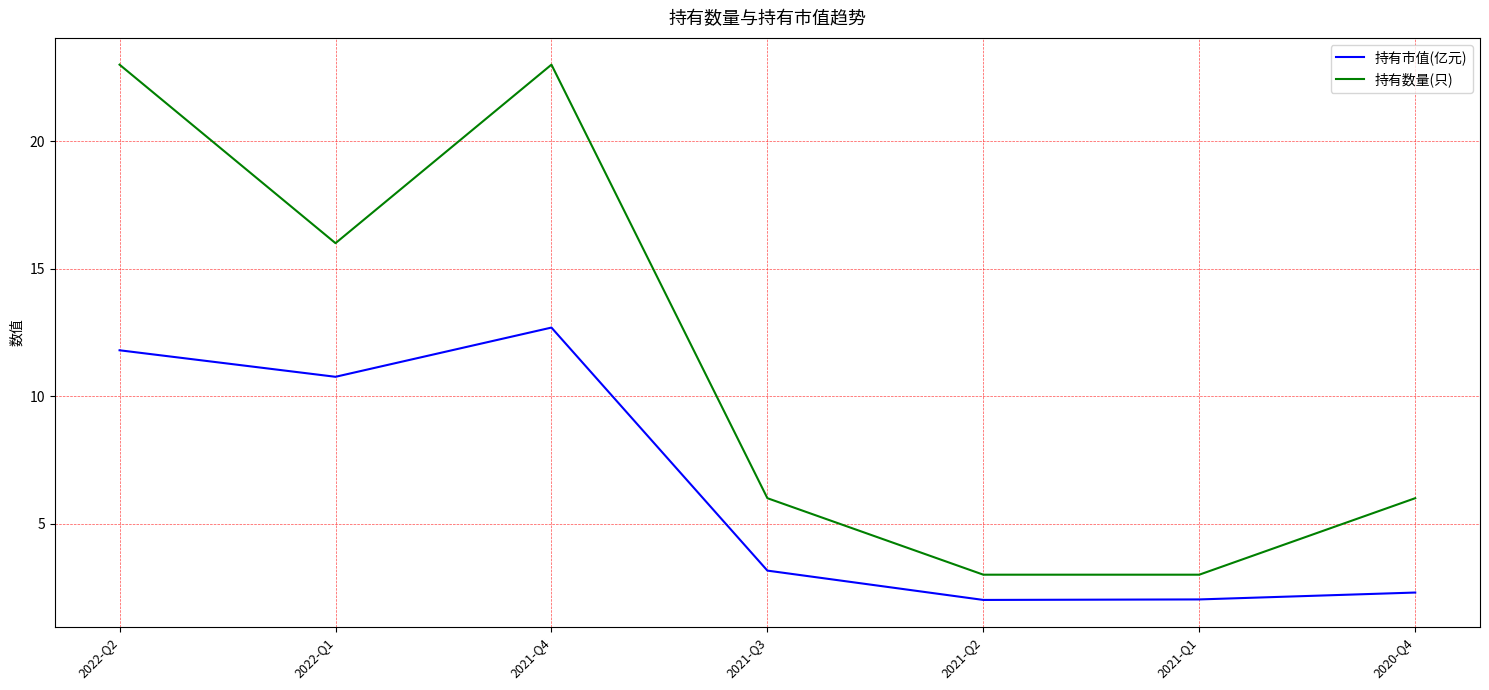

Is this an area chart (filled region under the line)?

No